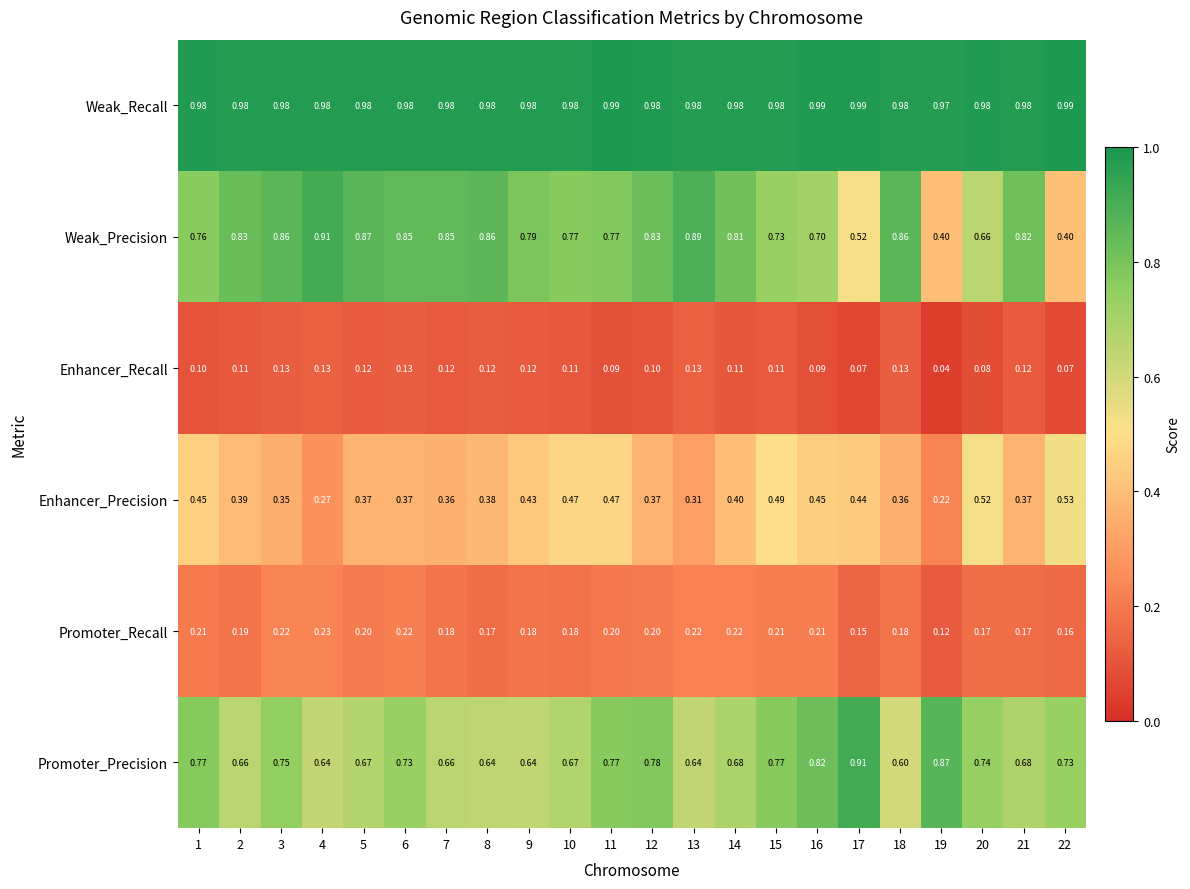

Which series has the largest total across all categories?

Weak_Recall